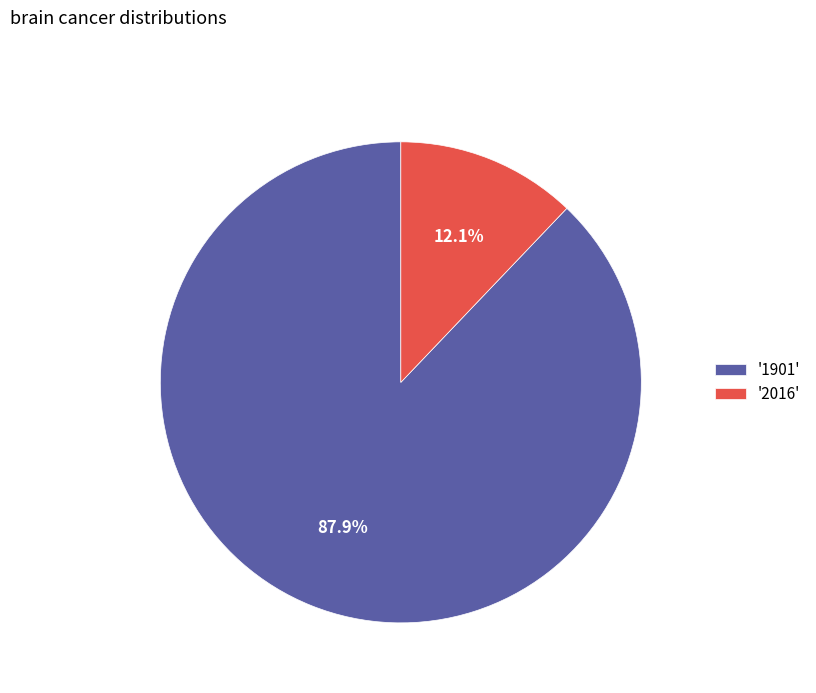

Rank the categories by value from lowest to highest.

'2016', '1901'